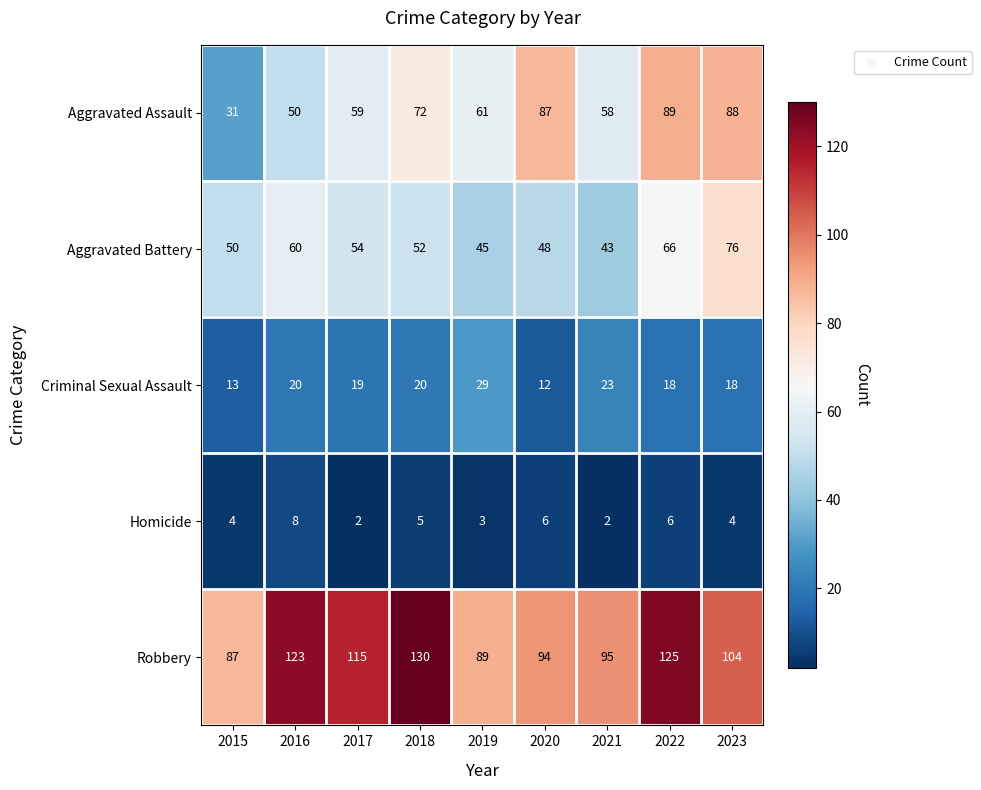

Where does the Robbery series first go above 104?

2016